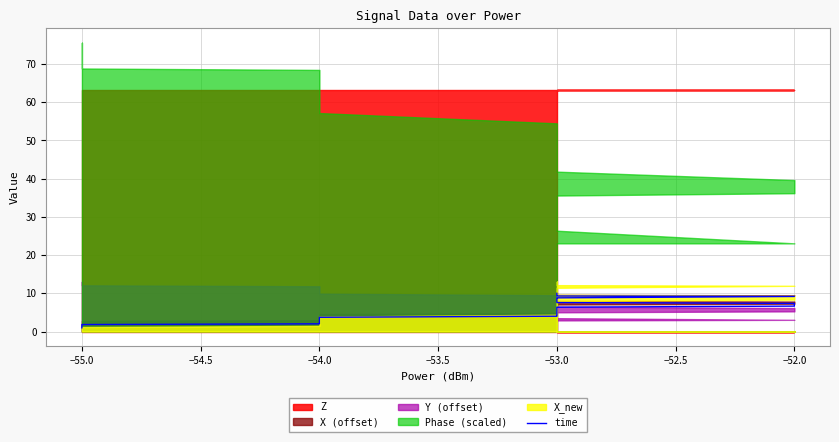

What is the approximate value at −54.0?

3.4